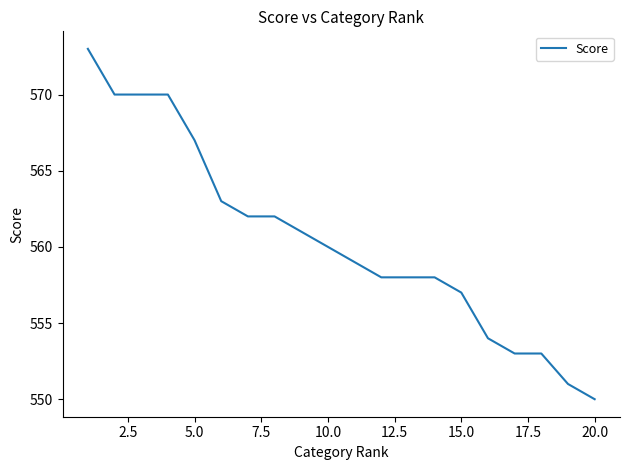

What is the difference between the maximum and minimum values?

23